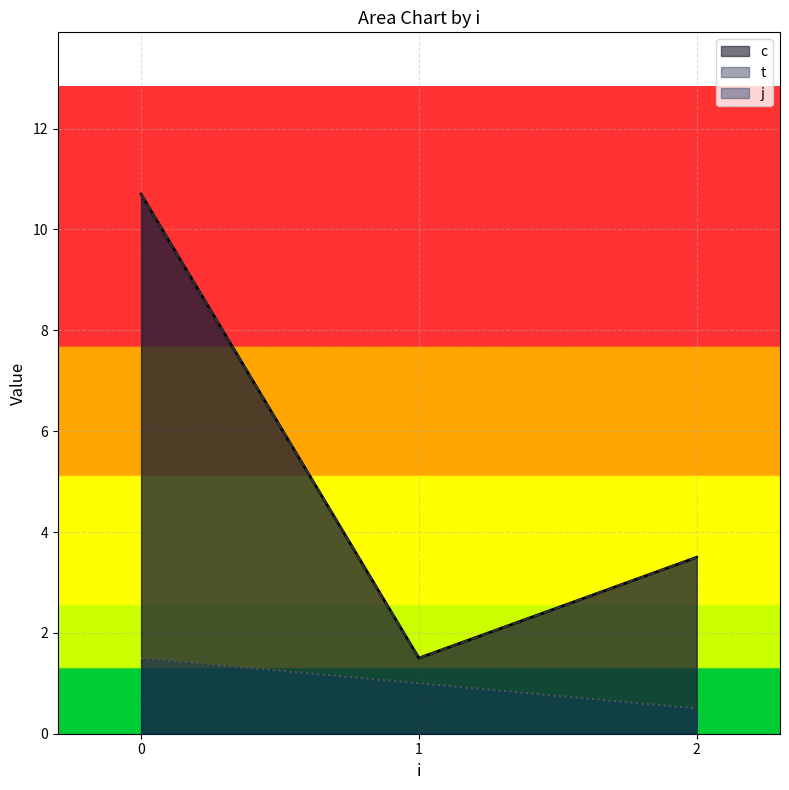

What is the sum of all j values?

3.0